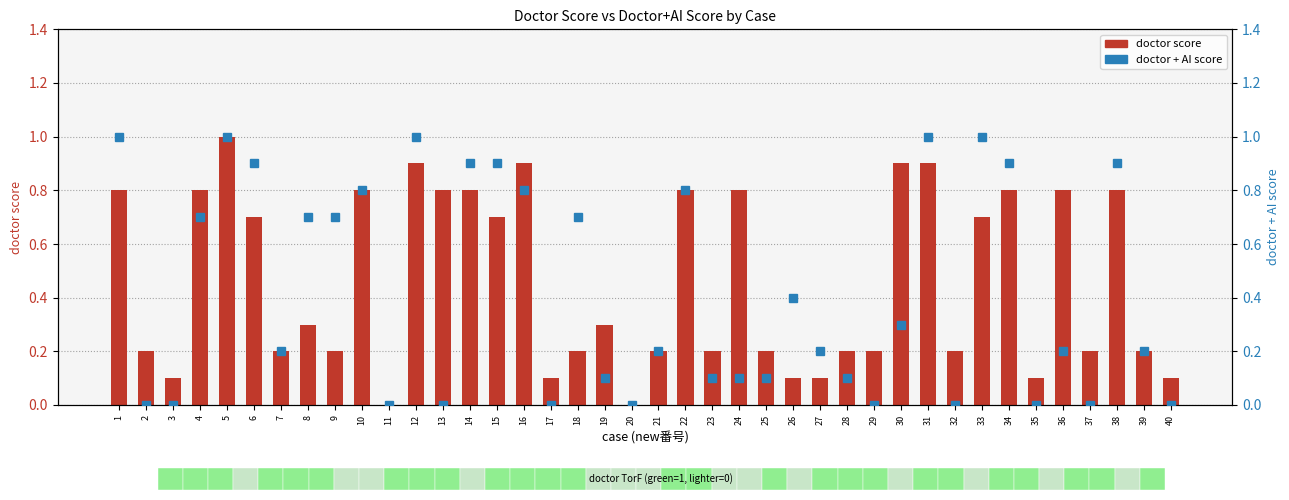

Rank the series by their average value, from lowest to highest.

doctor + AI score, doctor score